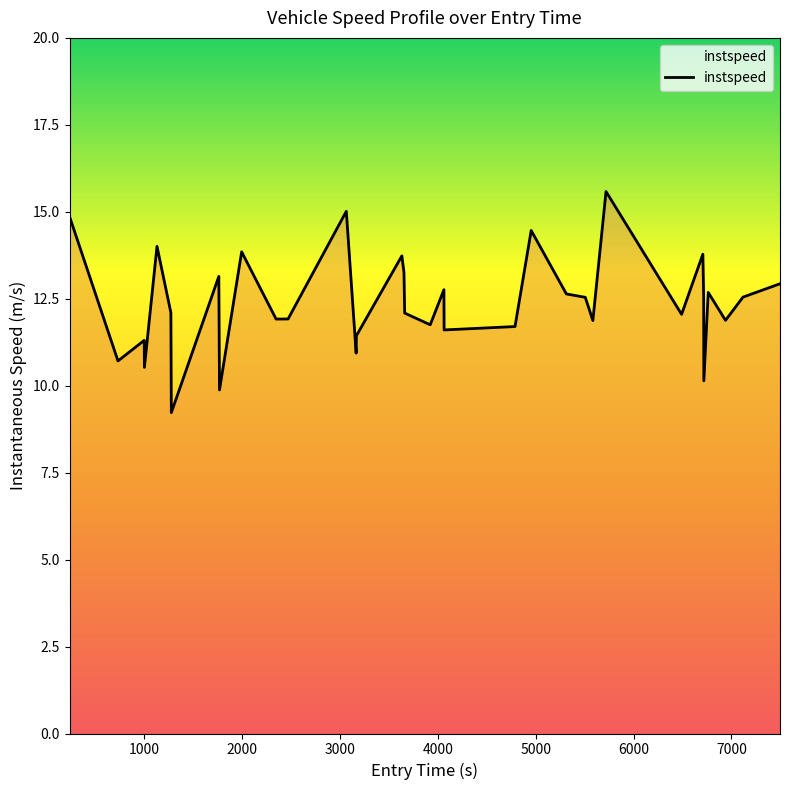

What is the minimum value shown in the chart?

9.2